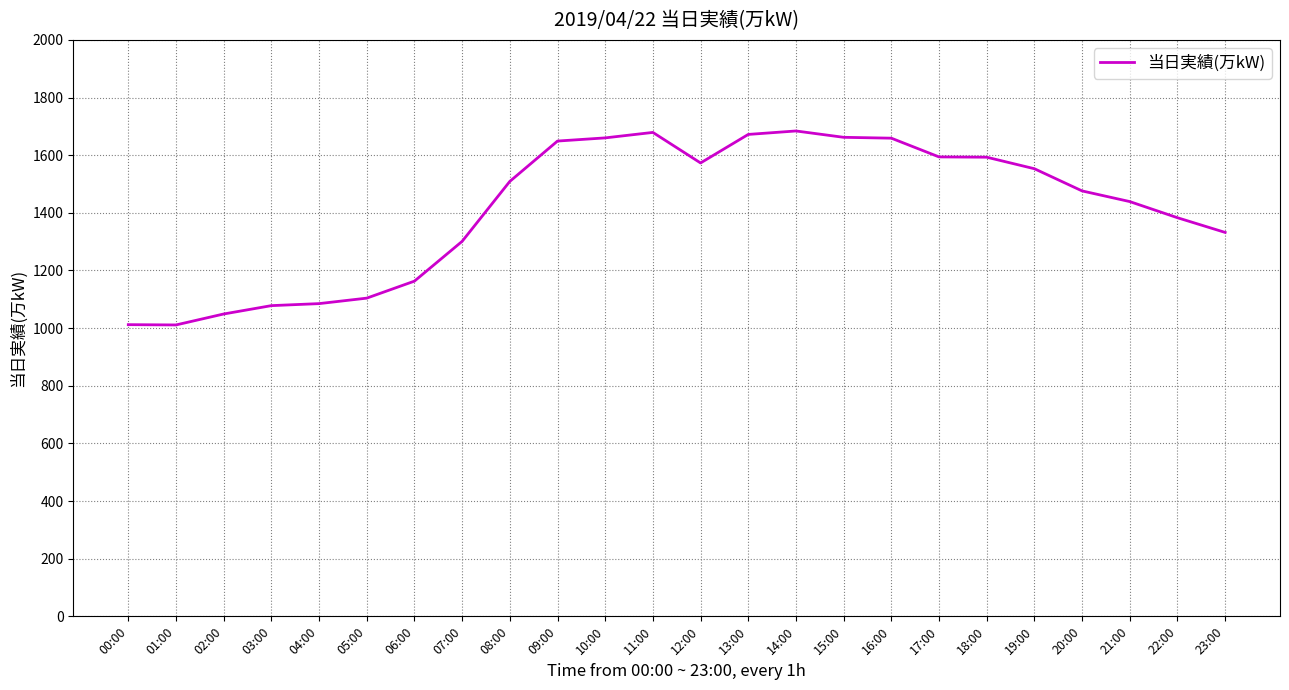

What is the smallest value displayed?

1011